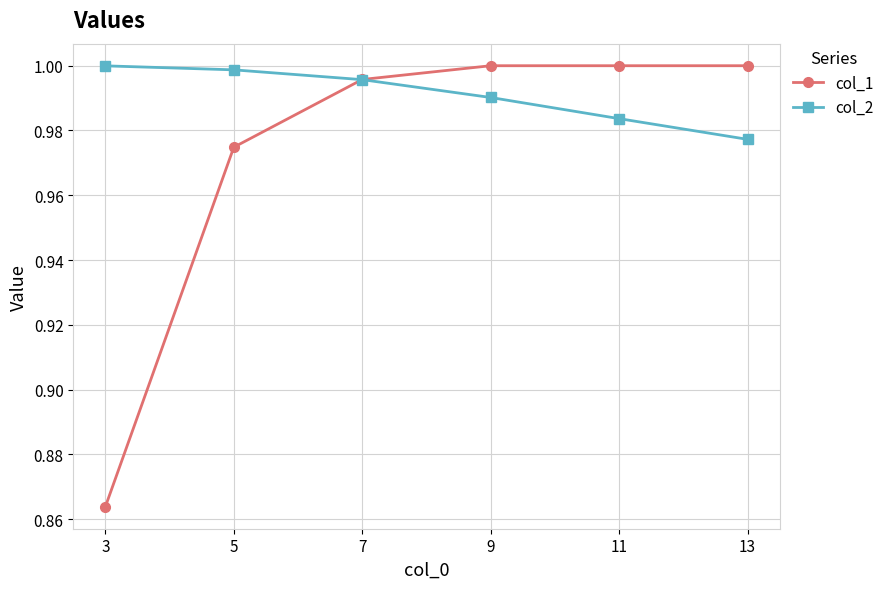

List the series in order of their overall mean, lowest first.

col_1, col_2